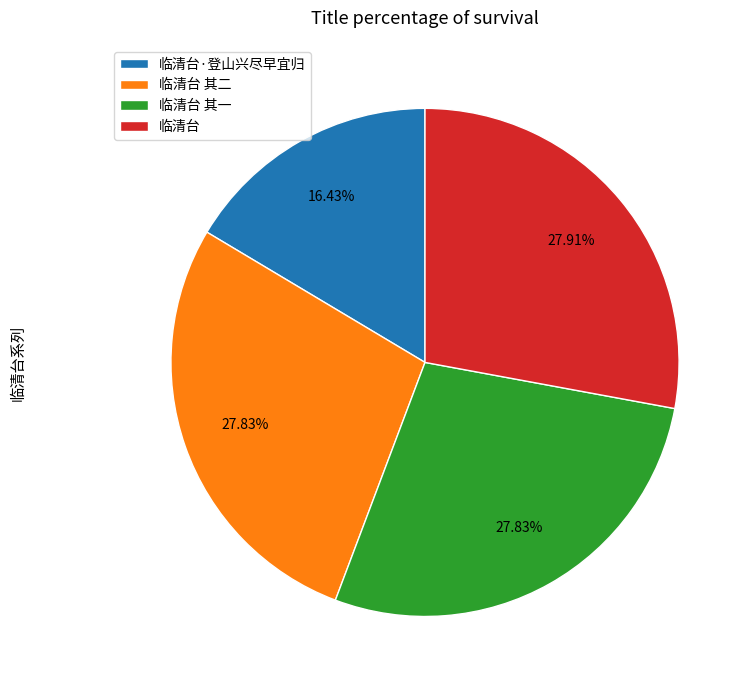

How many segments does this pie chart have?

4